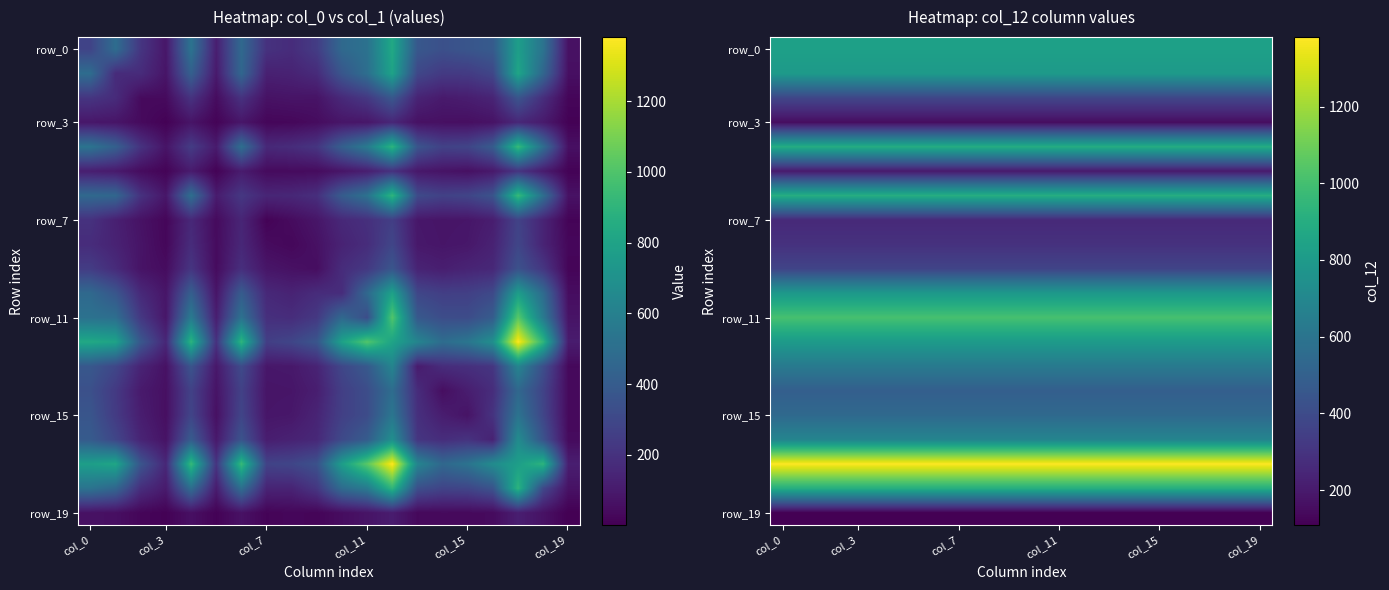

What is the difference between the highest and lowest values at col_11?

1272